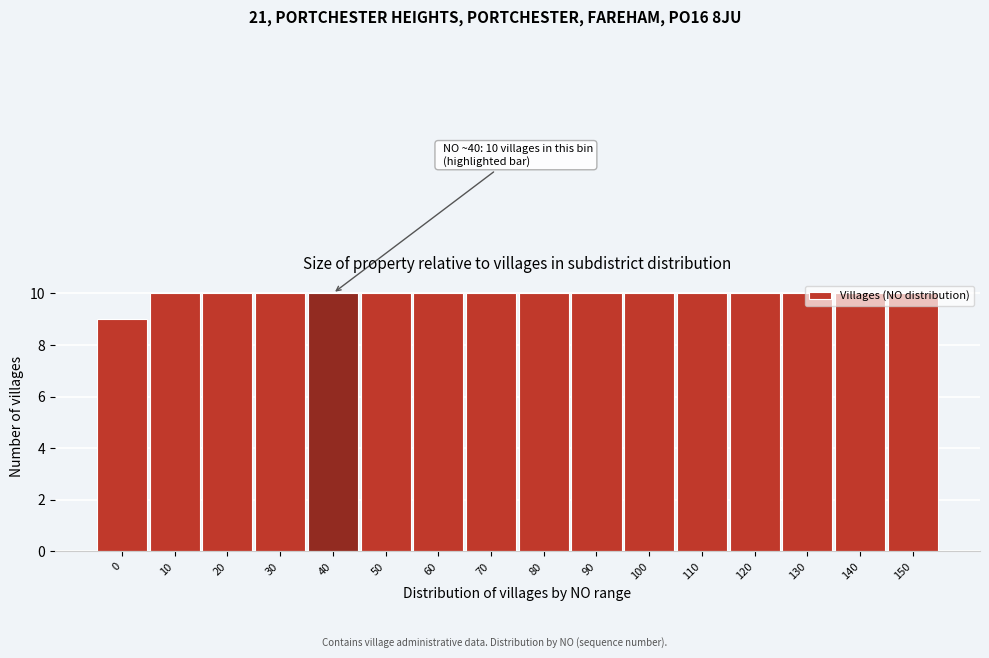

What is the value of the 12th bar from the left?

10